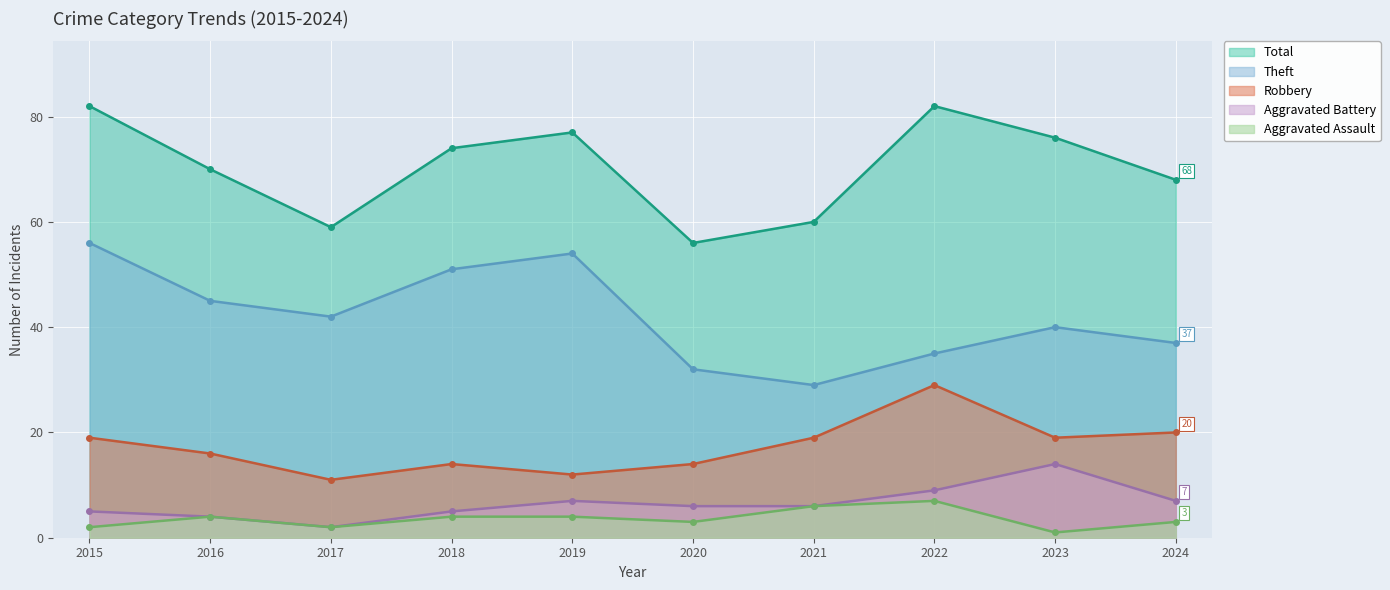

At which category is the sum across all series the highest?

2015